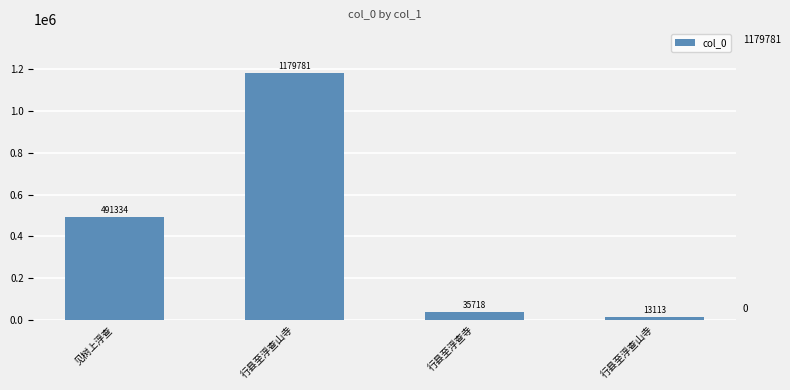

At which label does the data first exceed 491334?

行县至浮查山寺